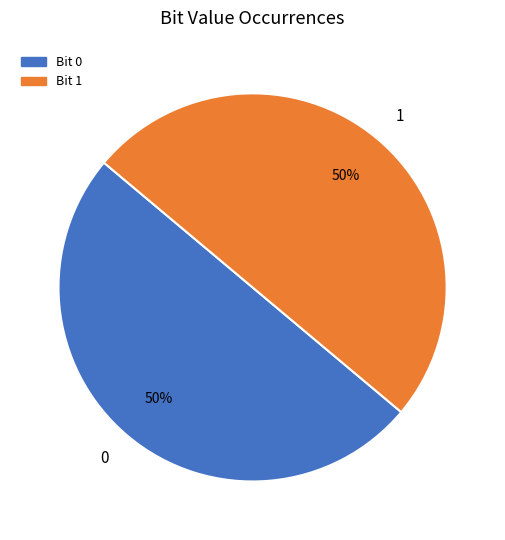

To the nearest percent, what percentage of the pie is 0?

50%